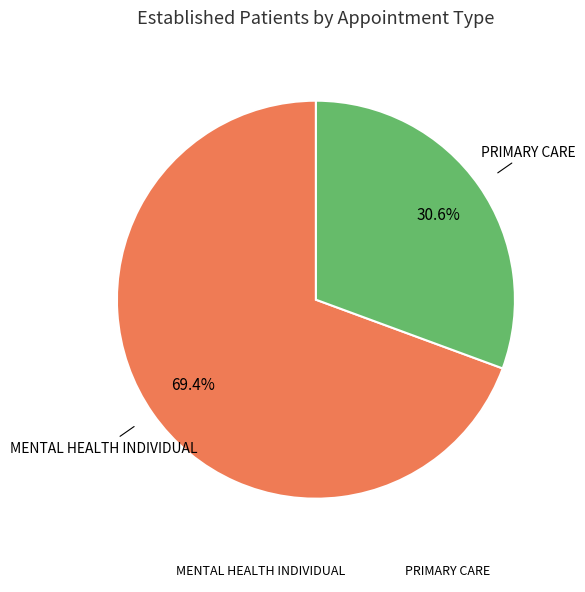

Count the number of slices in the pie.

2